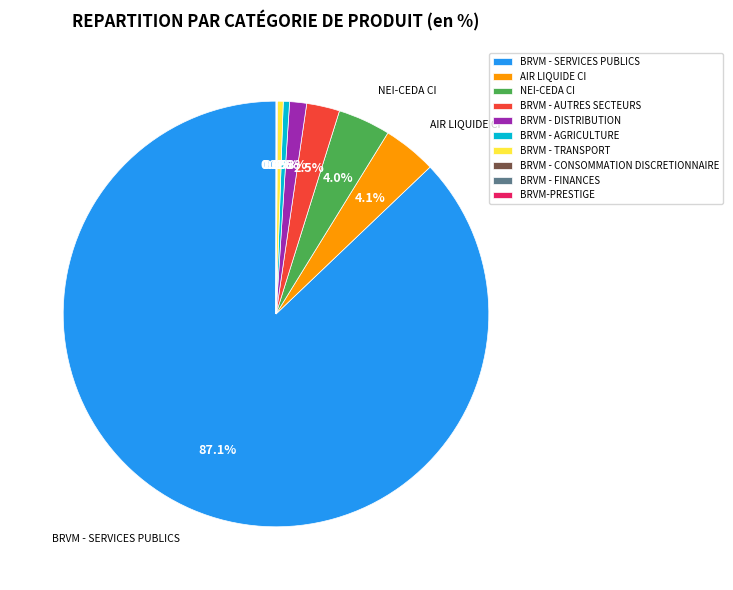

What percentage is NOT represented by BRVM - SERVICES PUBLICS?

12.9%